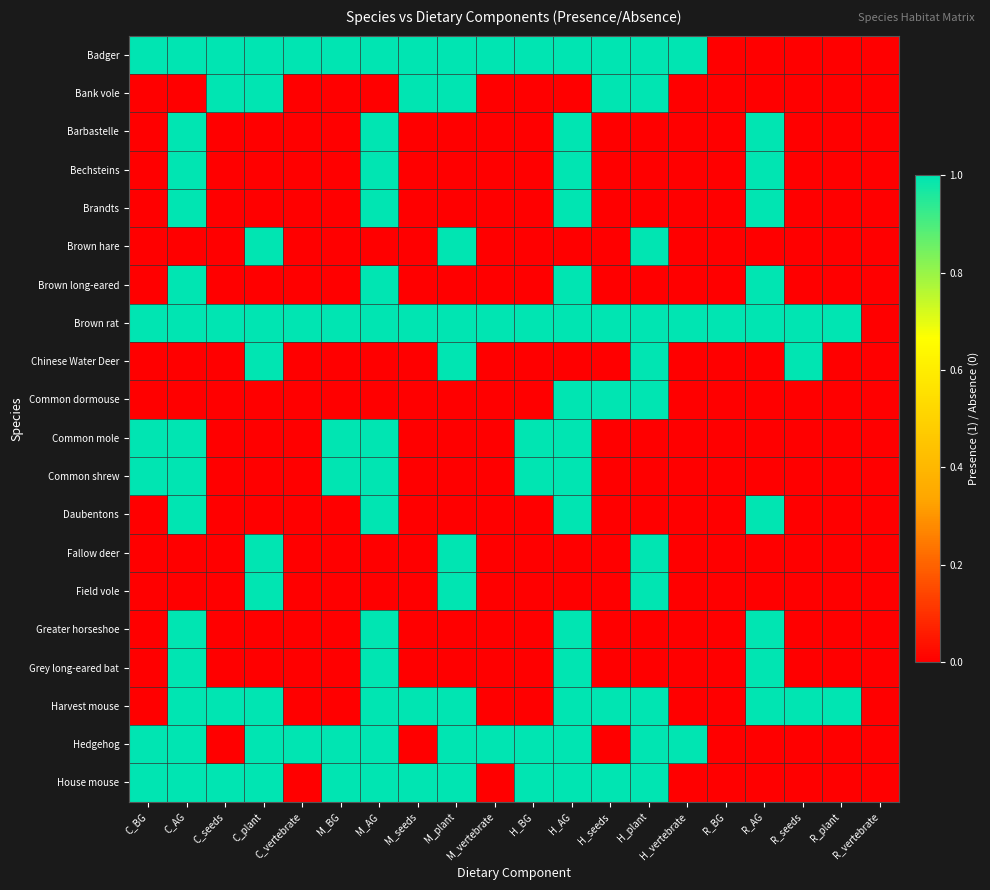

Which label corresponds to the smallest value in the chart?

R_BG